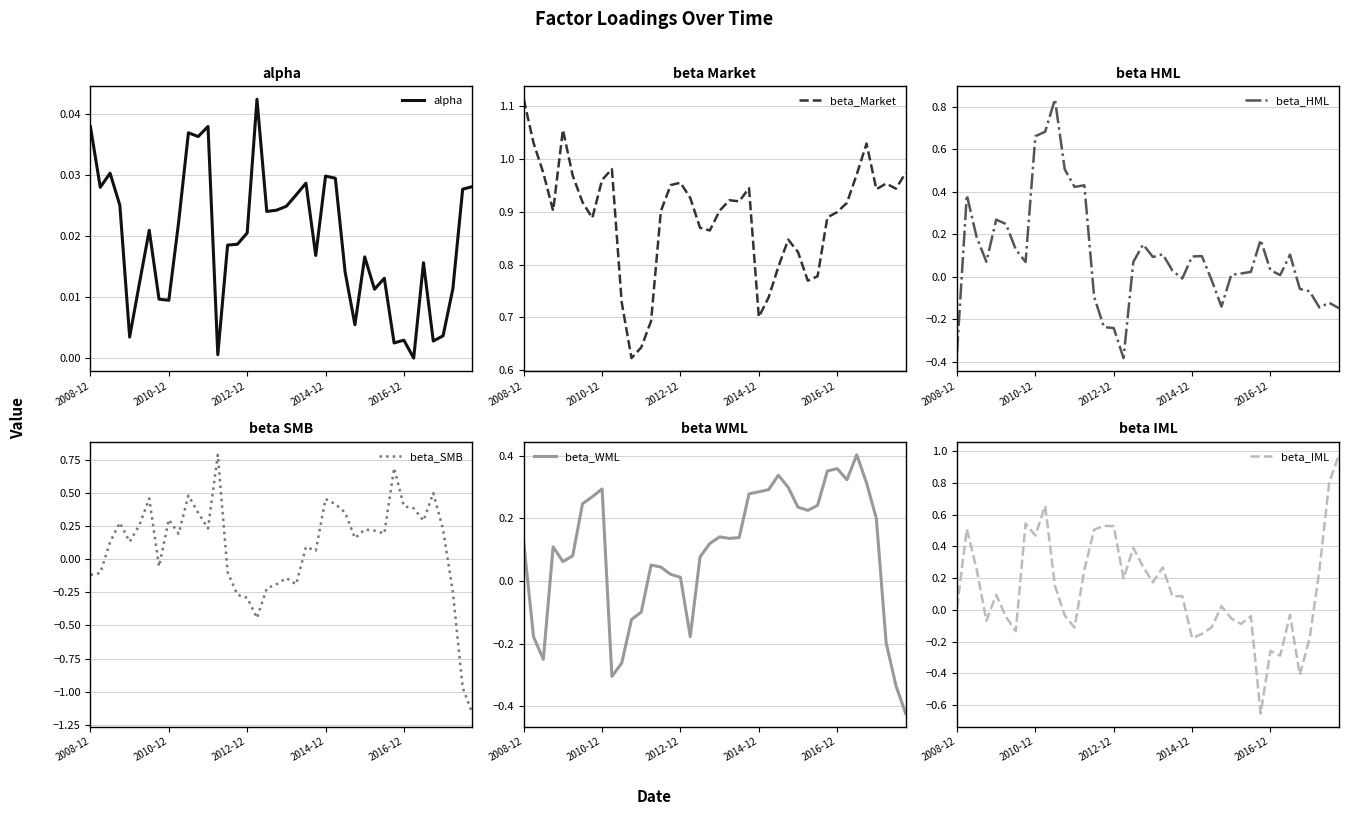

Which series has the widest spread of values?

beta_SMB